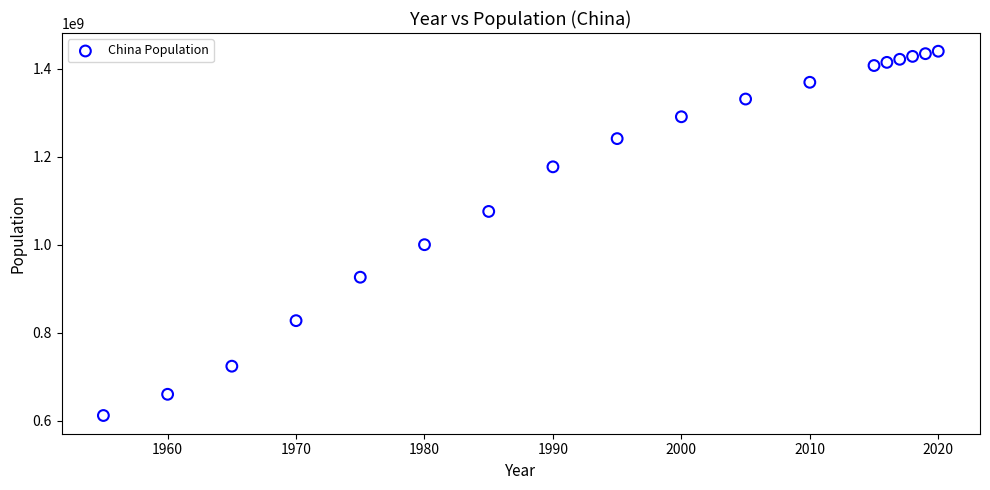

What Y value in the scatter plot is closest to 1025782665?

1000089235